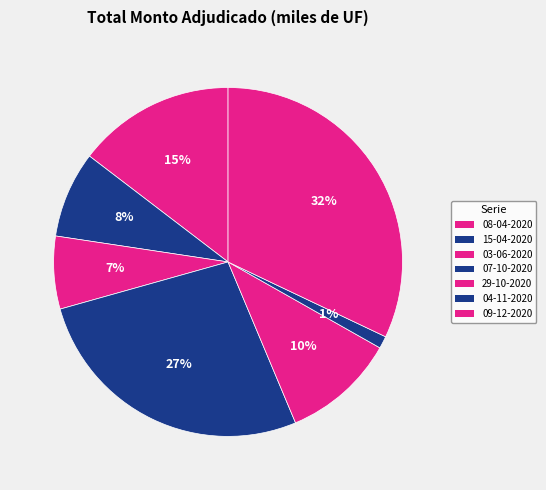

True or false: 15-04-2020 accounts for 8% of the total.

True